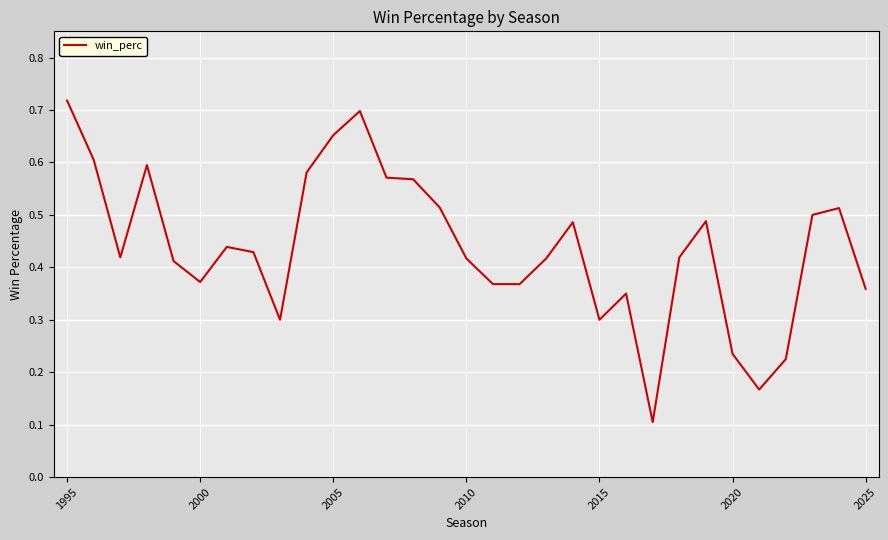

Is it true that the value at 2015 is 0.1?

False